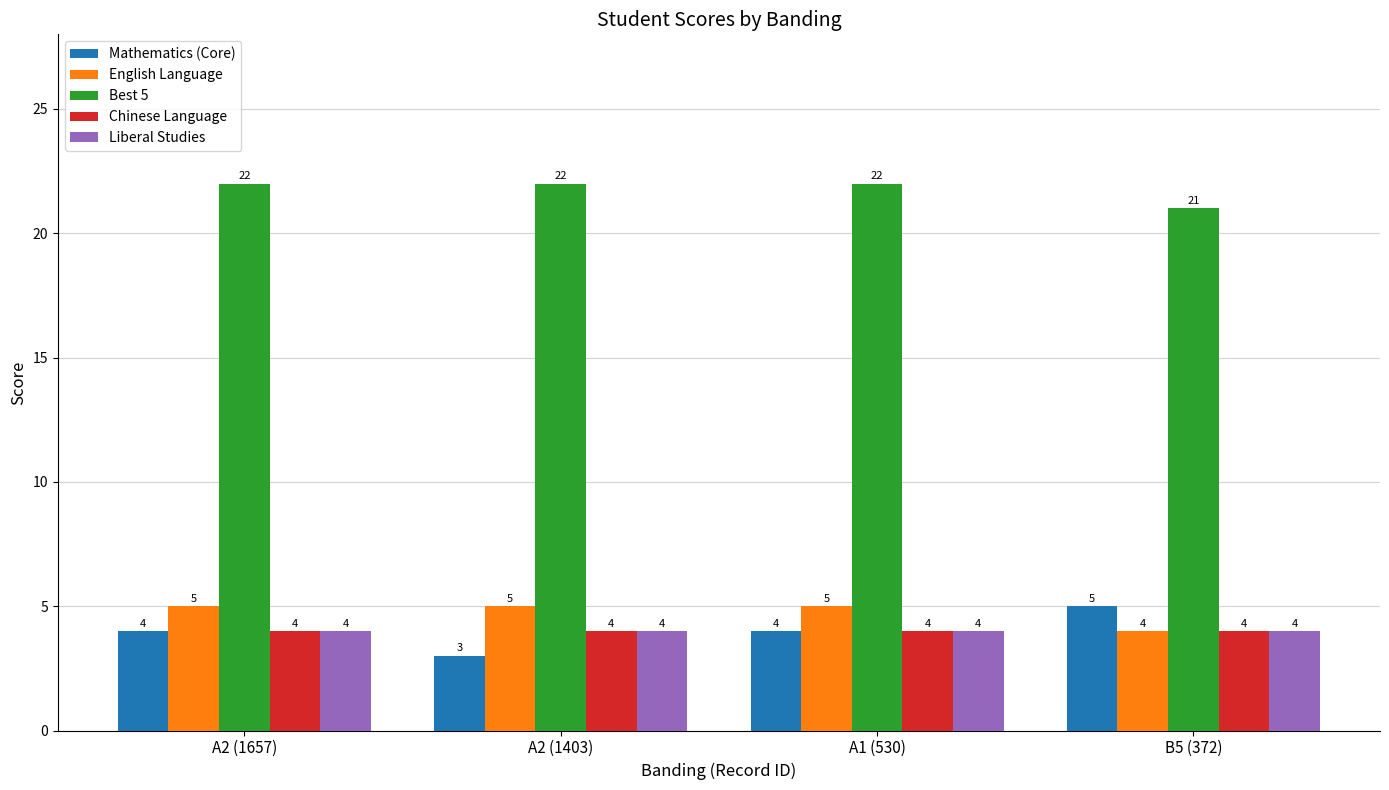

Is the value of Best 5 at A1 (530) greater than the value of Liberal Studies at B5 (372)?

Yes